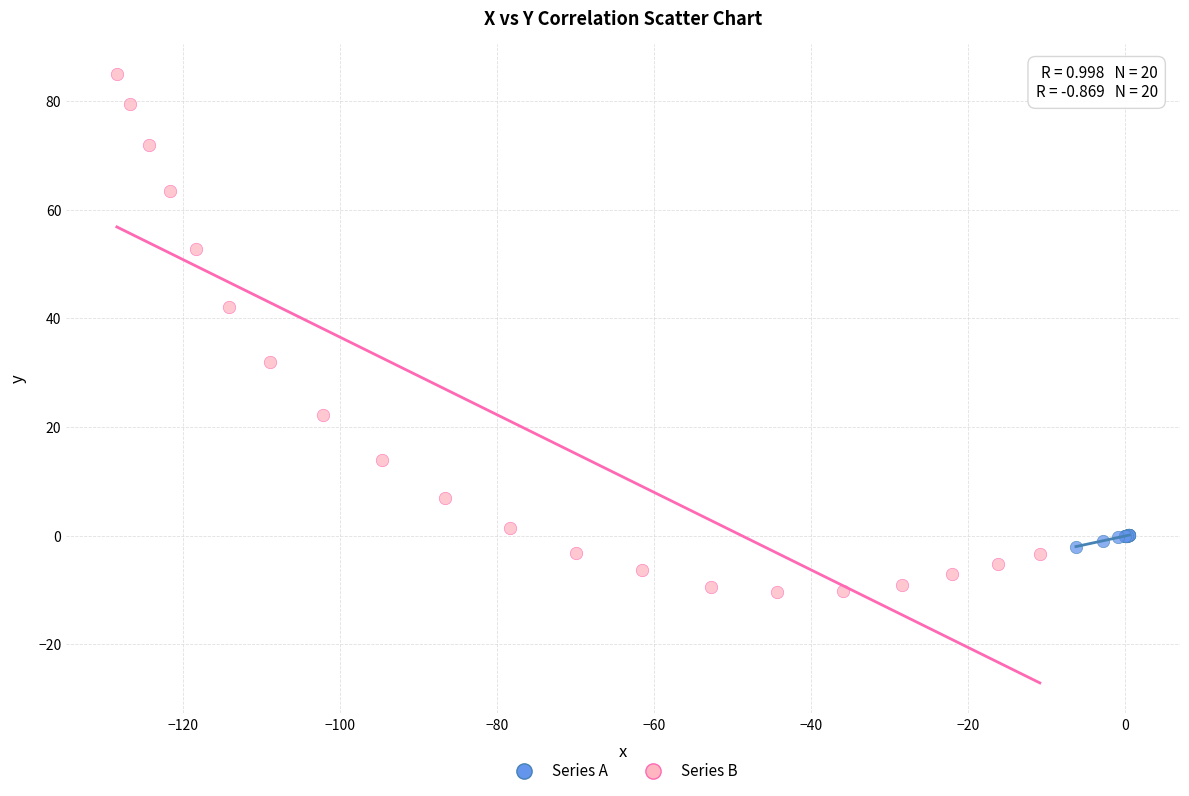

Which series reaches the minimum Y coordinate?

Series B